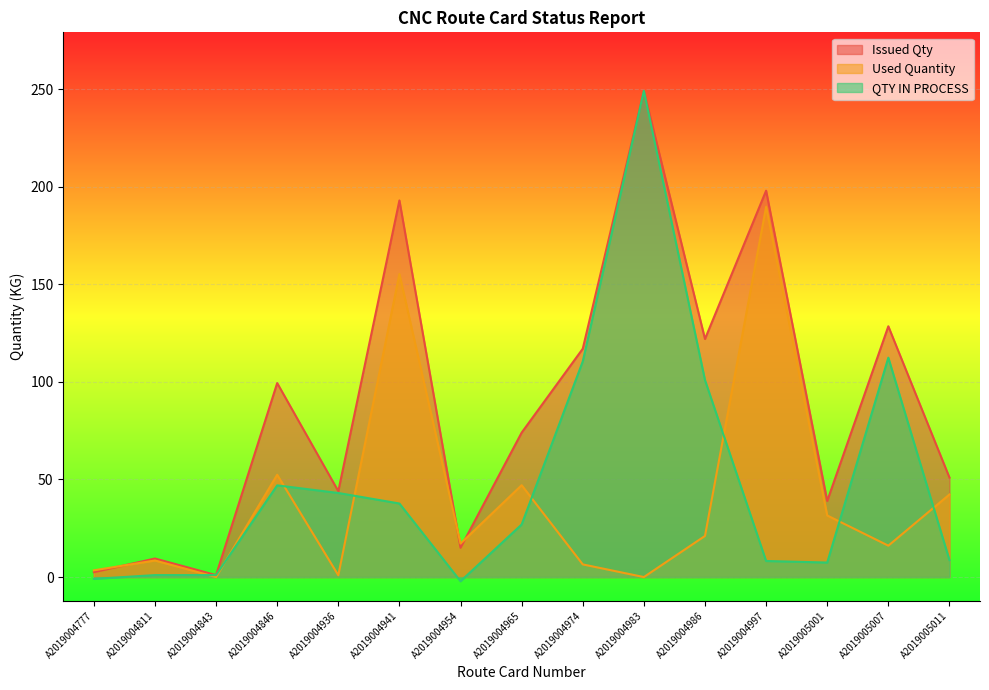

What is the sum of the Issued Qty values at A2019004986 and A2019005001?

161.0